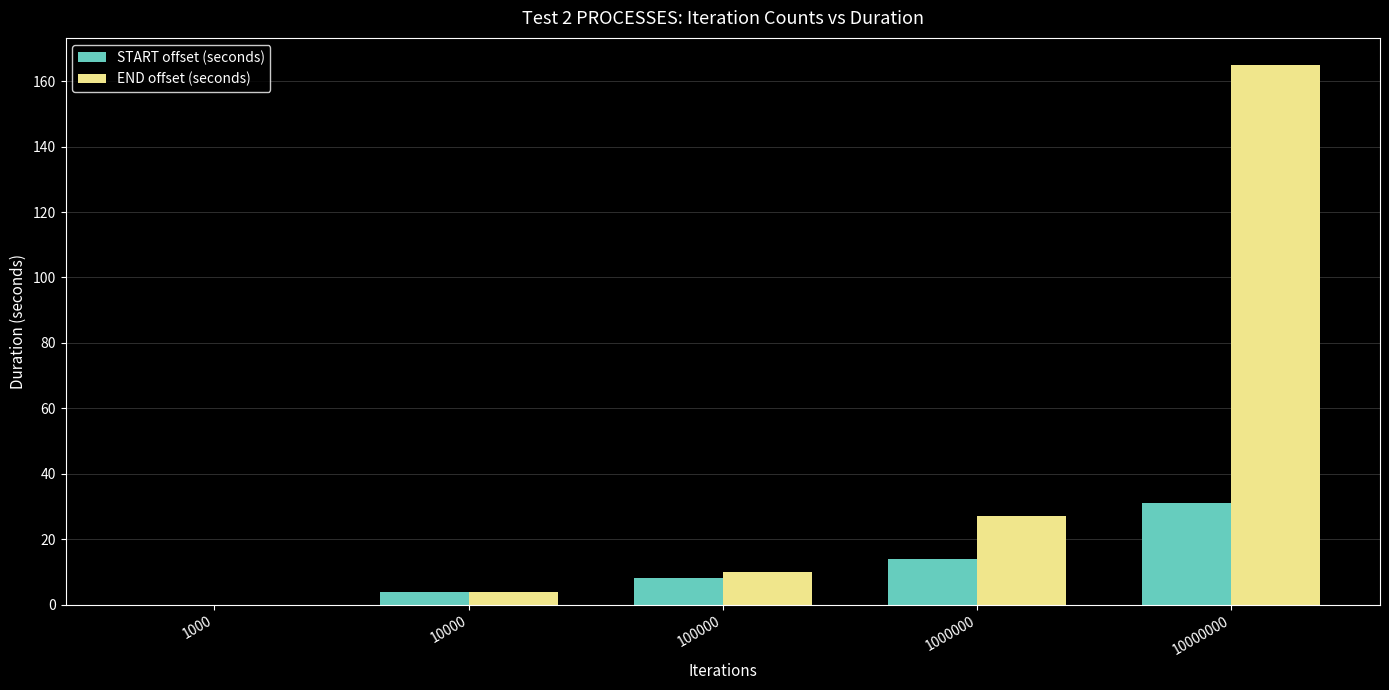

Between 10000 and 100000, which series saw the biggest shift?

END offset (seconds)